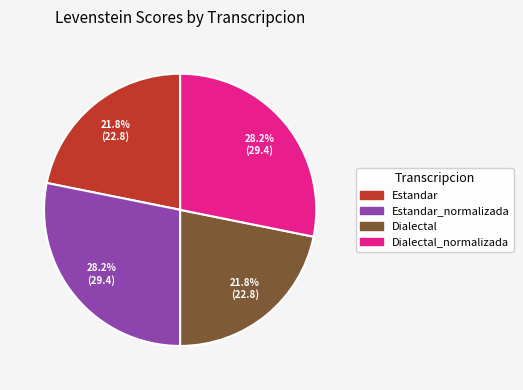

Between Estandar_normalizada and Dialectal, which is larger?

Estandar_normalizada